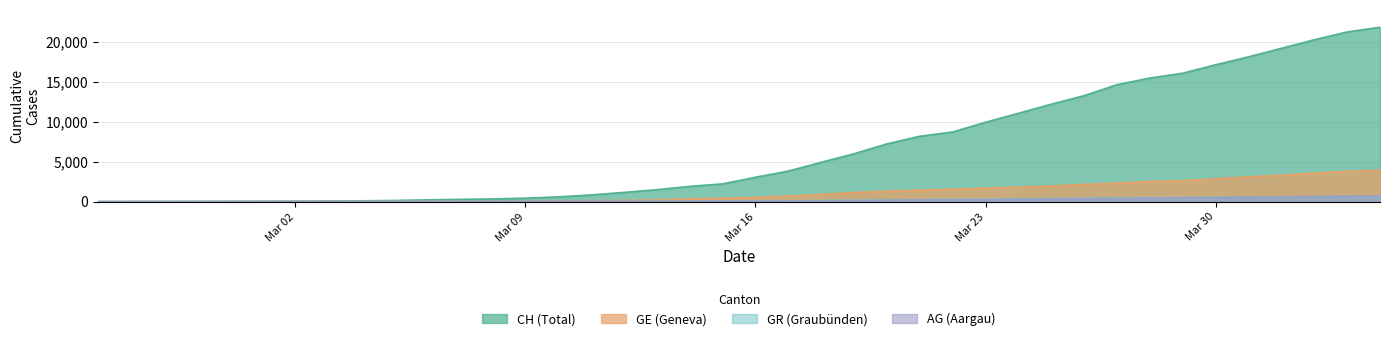

How many lines are shown in the chart?

4